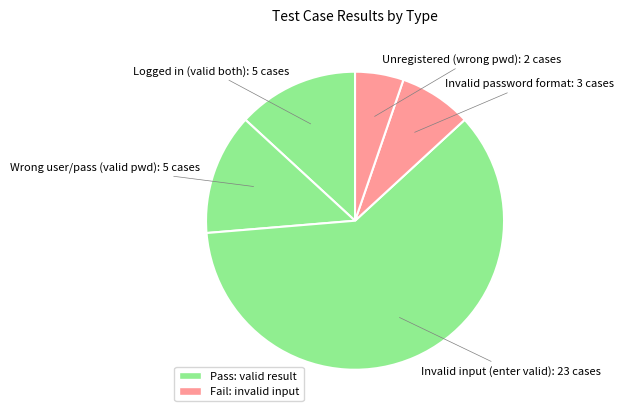

Count the number of slices in the pie.

5